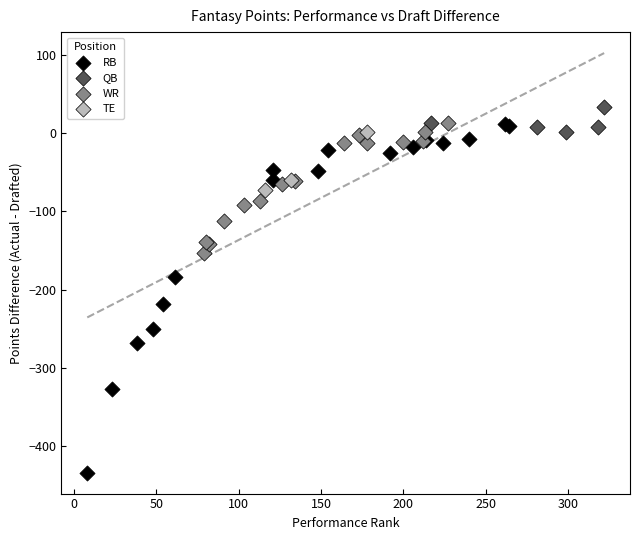

Which series has the widest spread of Y values?

RB